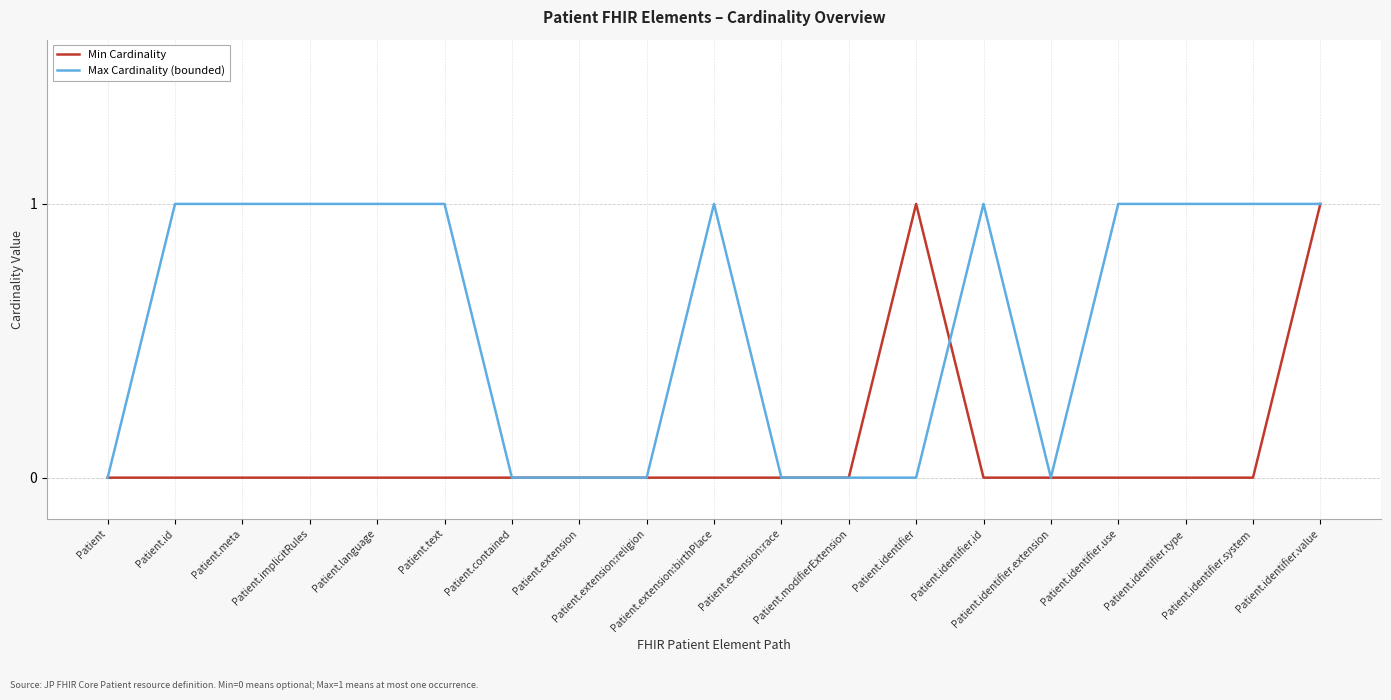

Rank the series by their average value, from lowest to highest.

Min Cardinality, Max Cardinality (bounded)